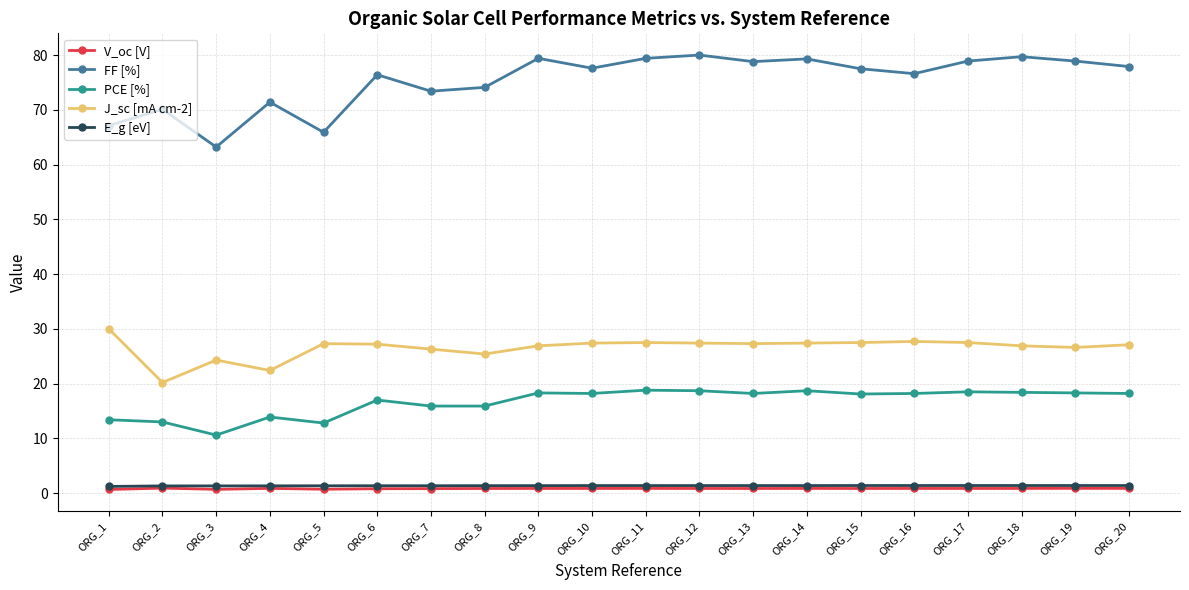

How many lines are shown in the chart?

5